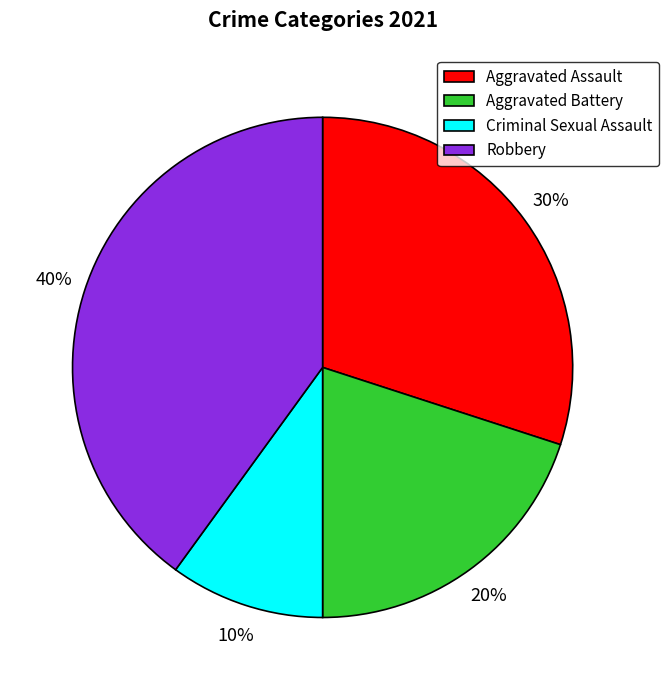

Does Robbery represent more than half of the total?

No